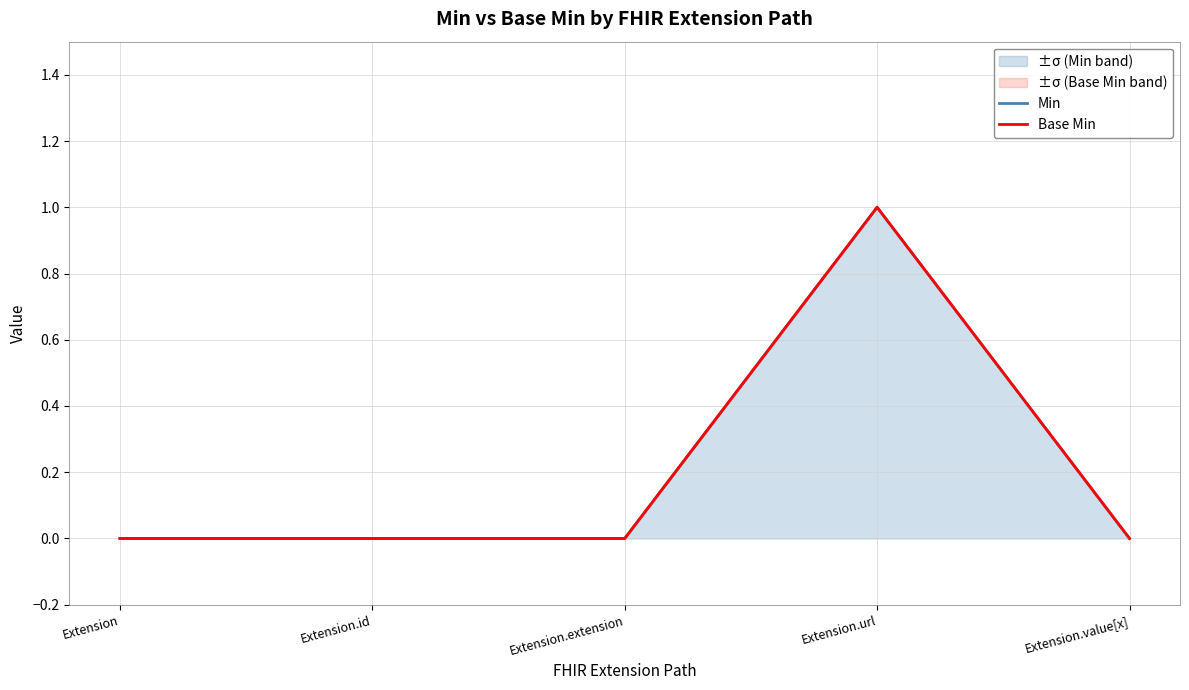

What is the label of the 5th point from the right?

Extension